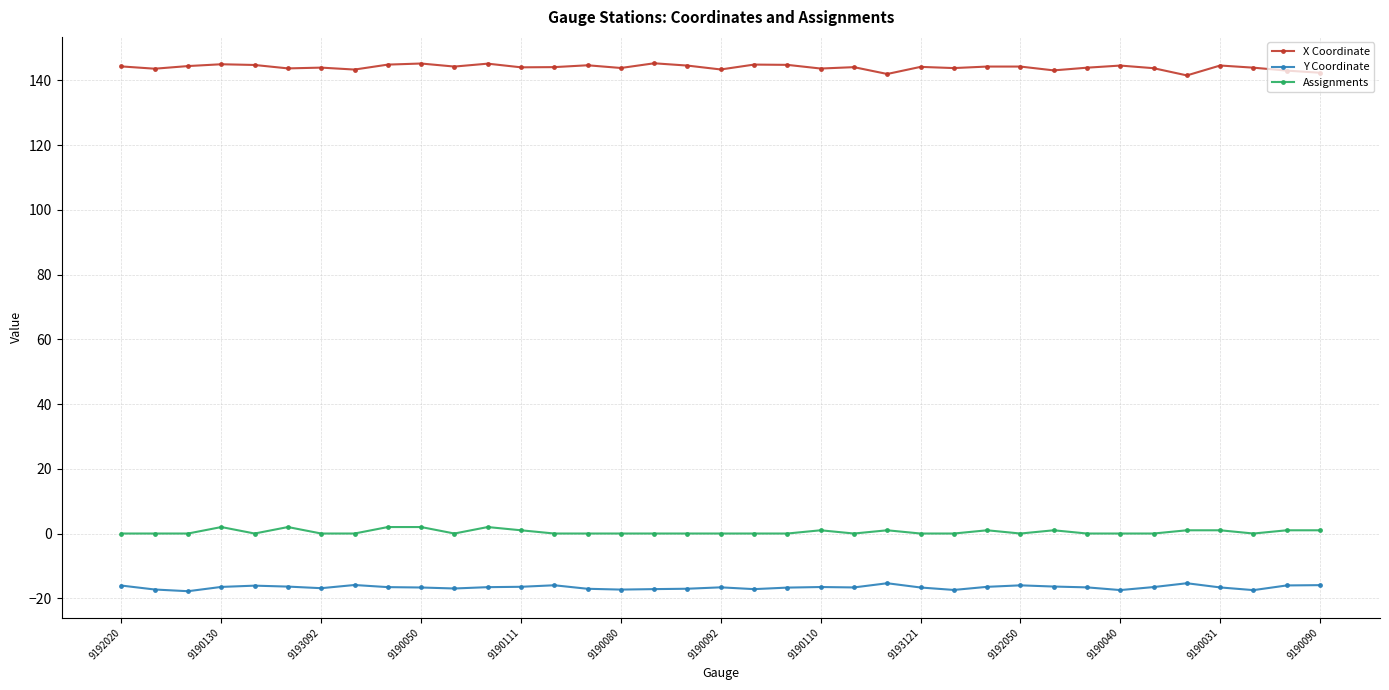

List the series in order of their peak value, highest first.

X Coordinate, Assignments, Y Coordinate